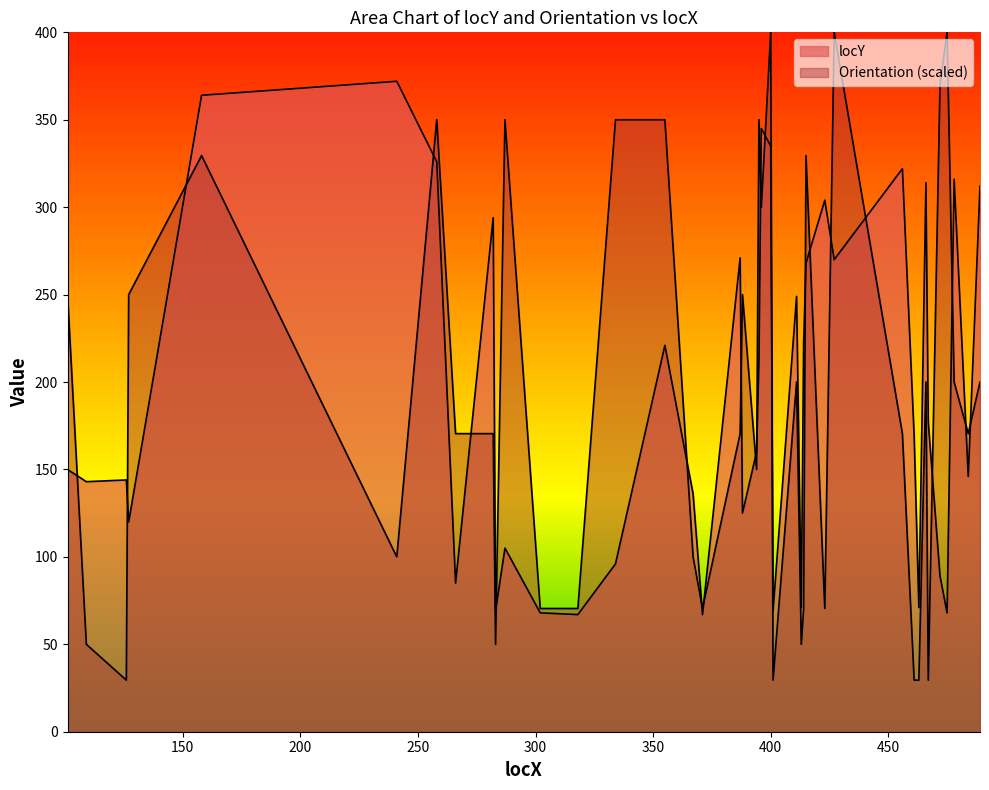

The Orientation series shows 212.9 at 400. True or false?

False